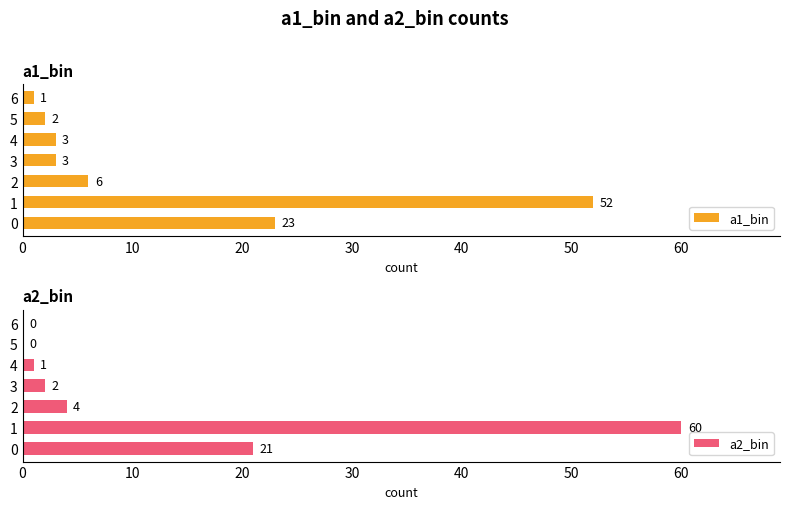

What is the difference between the second highest and minimum values in the a2_bin series?

21